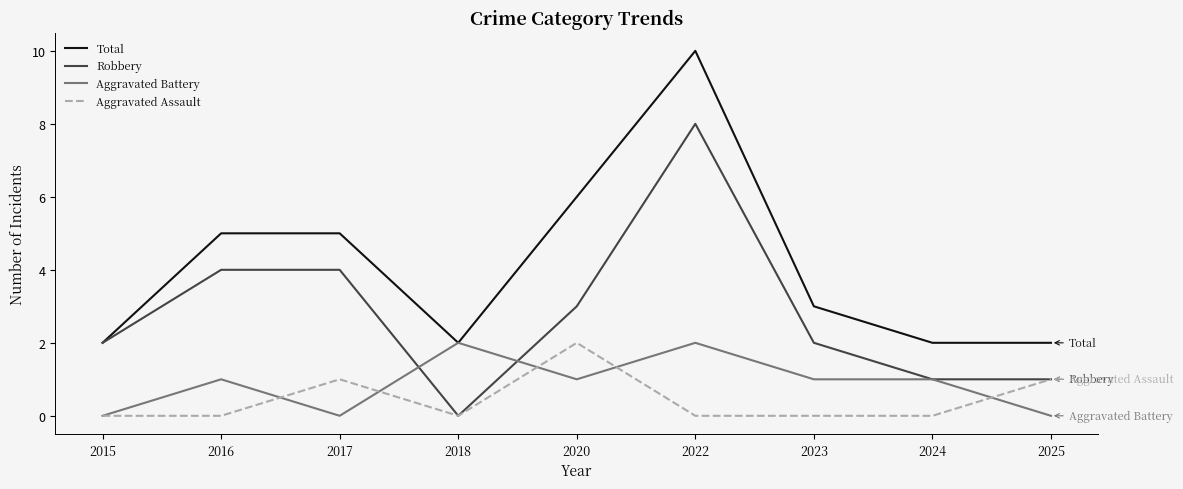

Is it true that Total equals 3 at 2015?

False